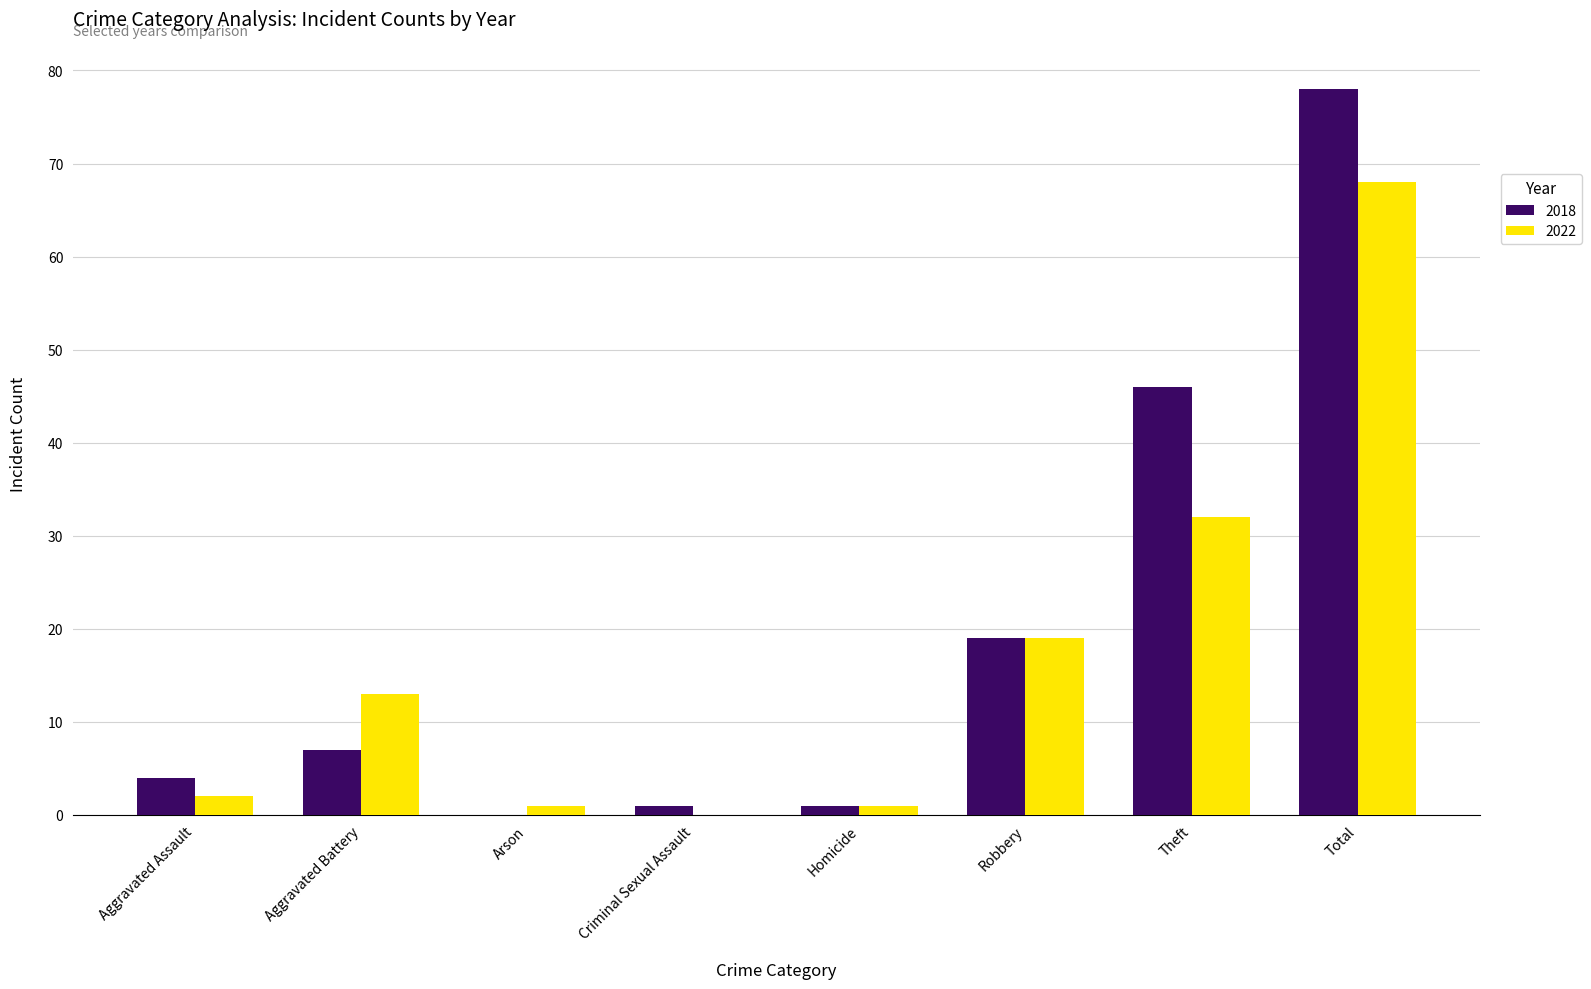

What is the total value across all series at Robbery?

38